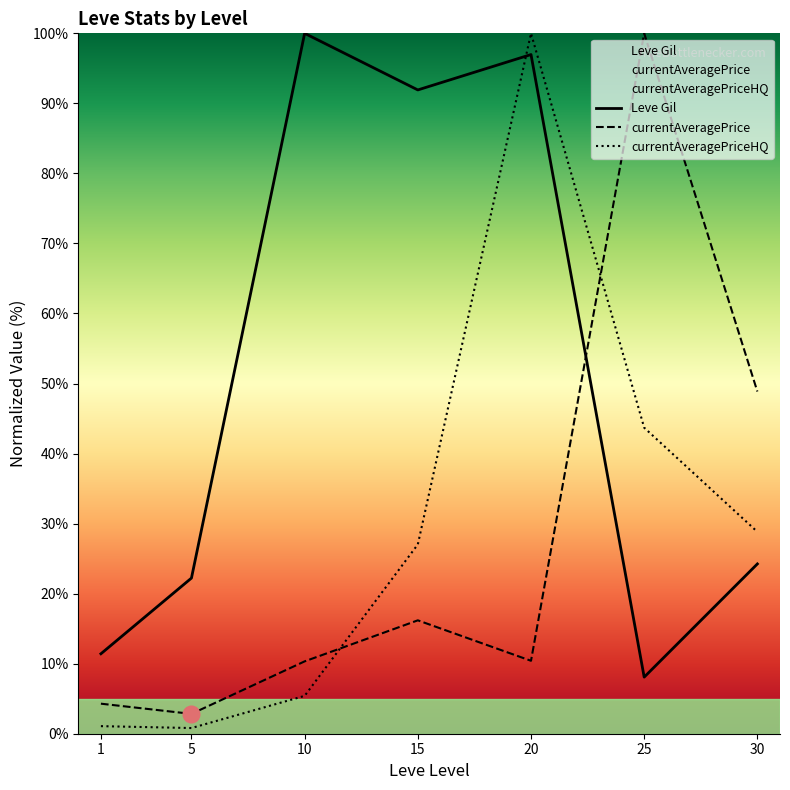

True or false: Leve Gil has a value of 43.6 at 15.

False